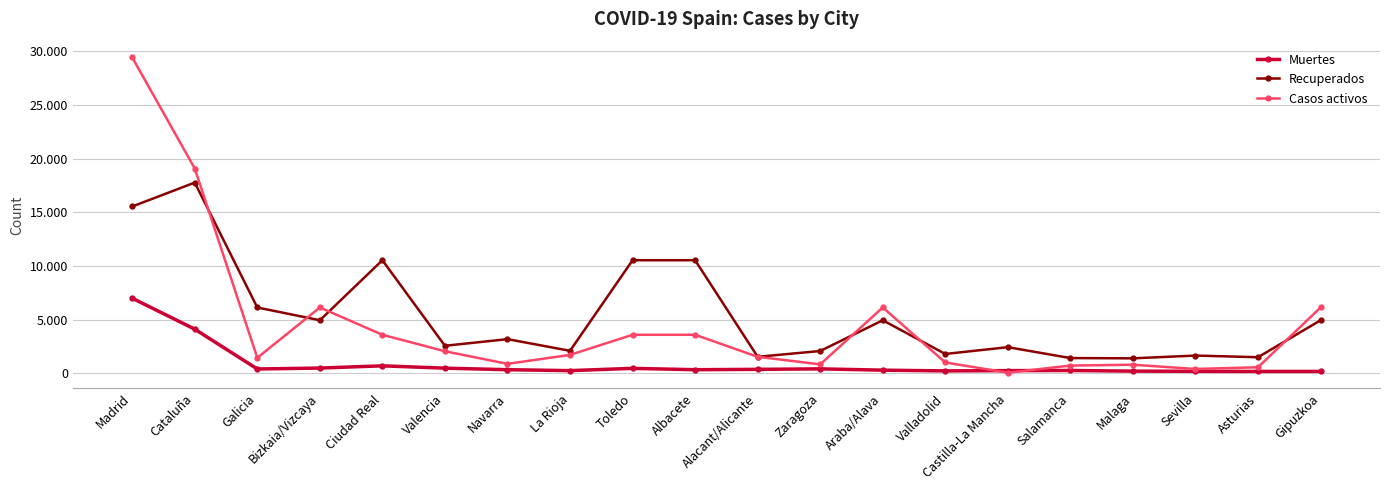

Does the chart have visible grid lines?

Yes